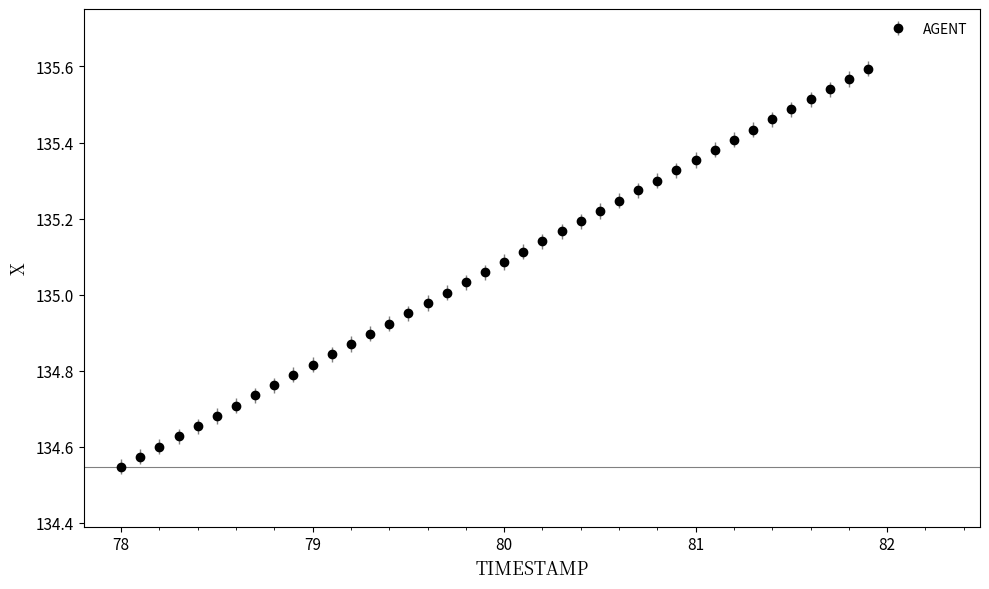

What is the sum of all values?

5402.9